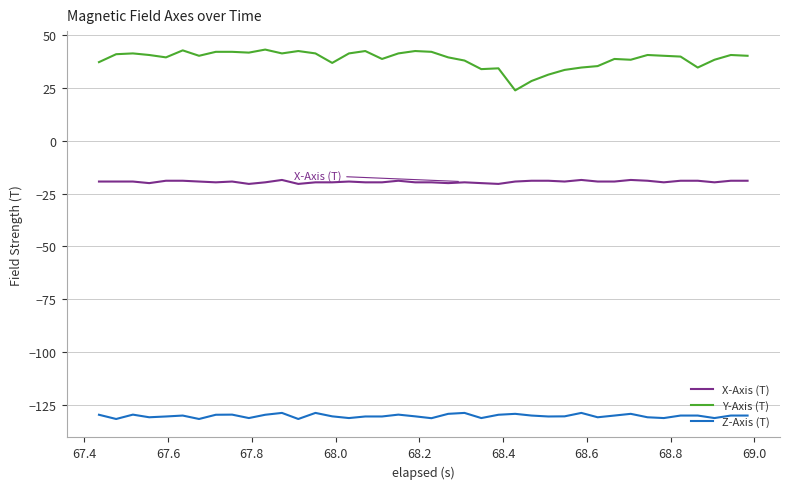

What is the lowest value of the Z-Axis (T) series?

-131.7